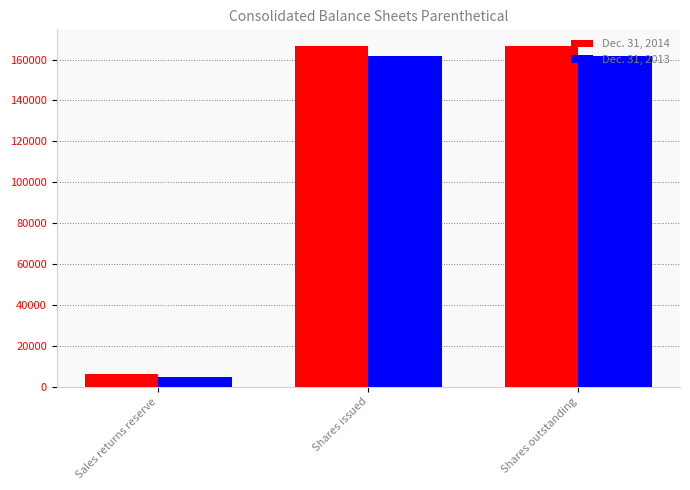

What is the total value across all series at Sales returns reserve?

10809